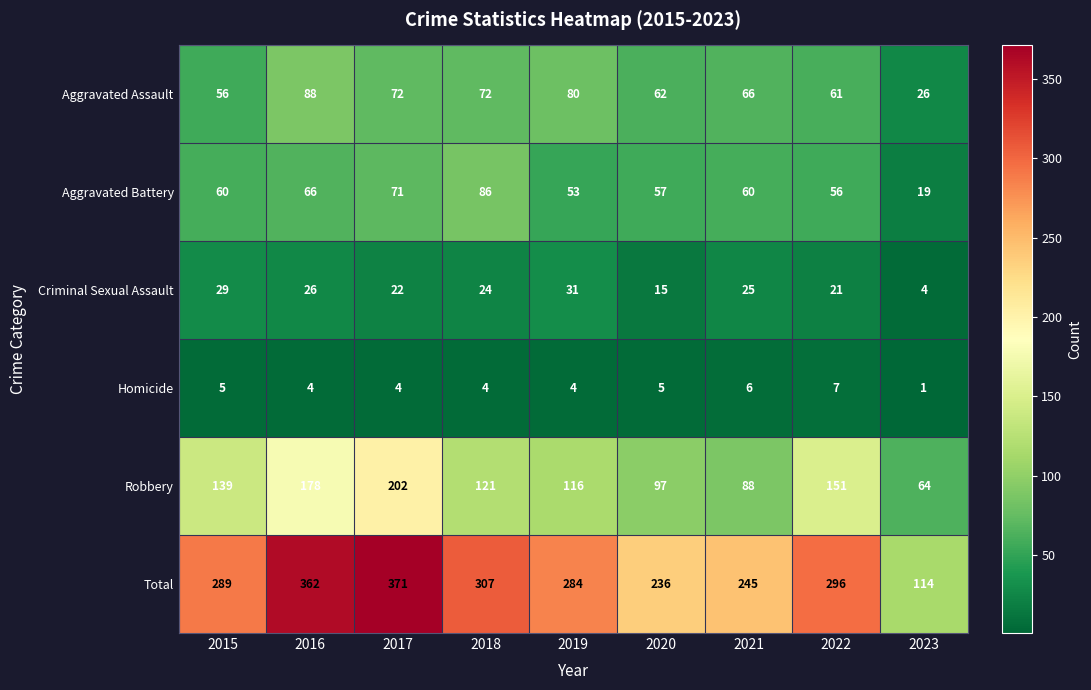

The value of Criminal Sexual Assault at 2015 is 29. True or false?

True